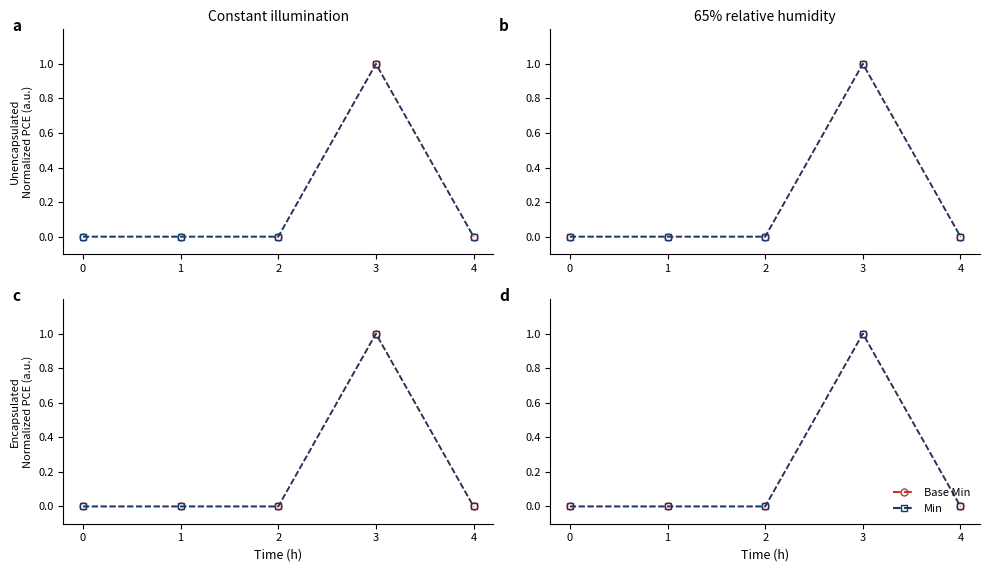

True or false: Base Min and Min intersect in this chart.

False